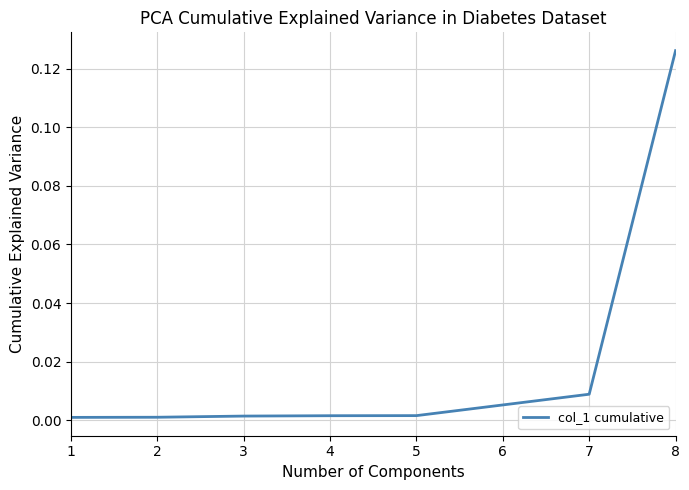

Which category has the highest value across all series?

8